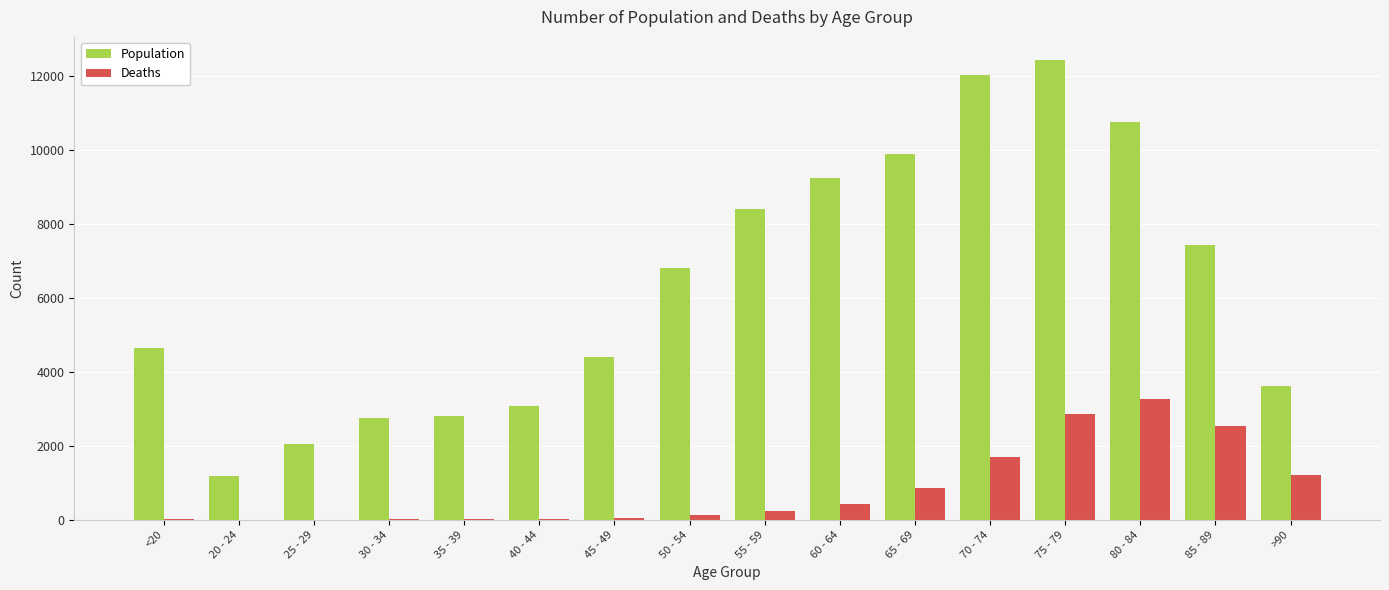

Is the value of Deaths at 30 - 34 greater than the value of Population at 85 - 89?

No